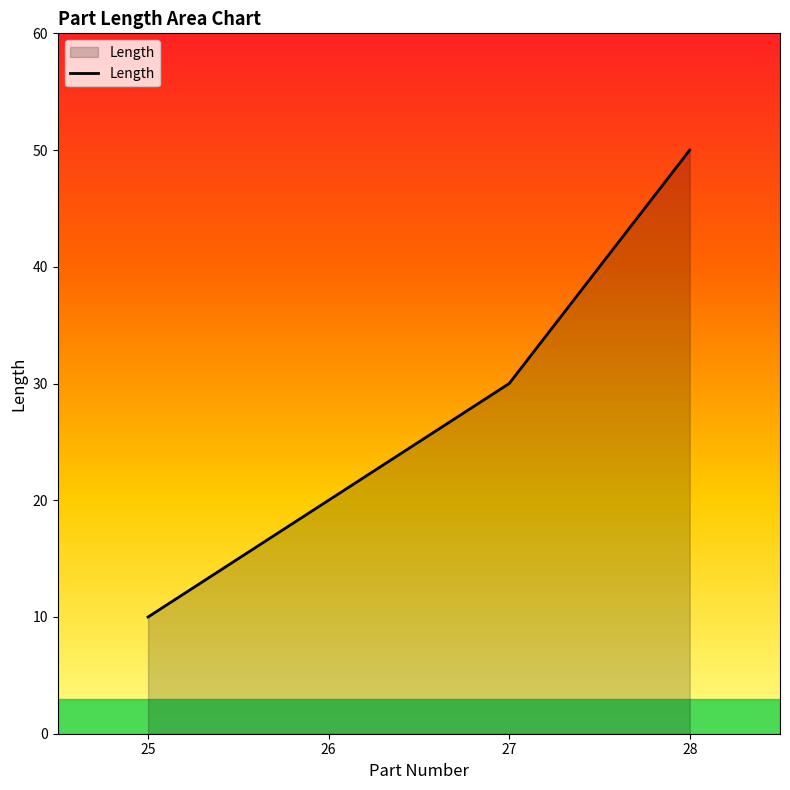

Between 27 and 26, which is larger?

27